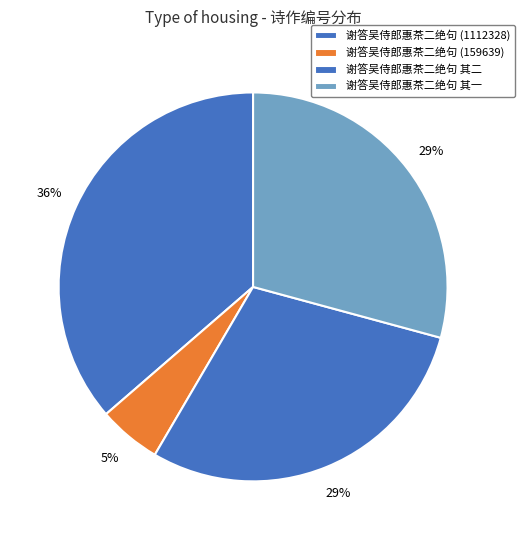

Which category has the smallest portion of the pie?

谢答吴侍郎惠茶二绝句 (159639)